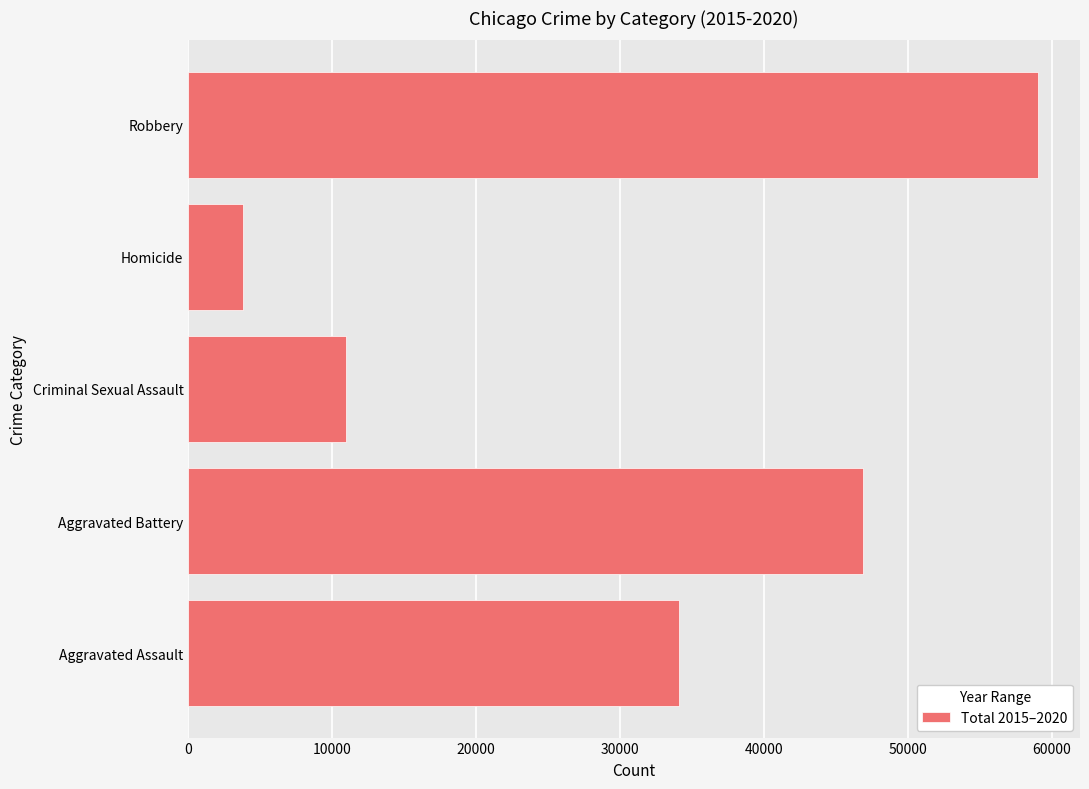

Read the value at Aggravated Assault, to the nearest 100.

34100